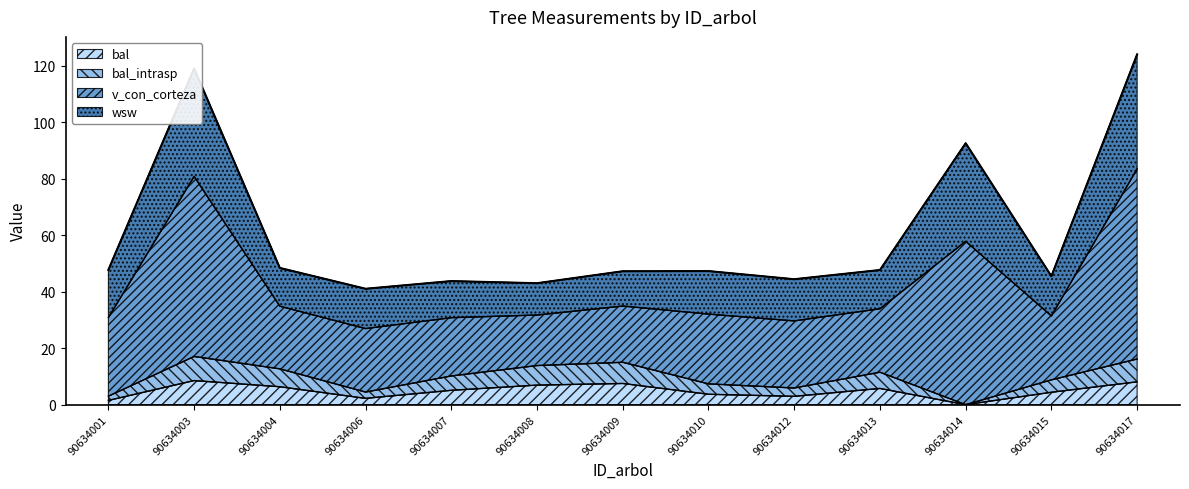

Does the chart have visible grid lines?

No